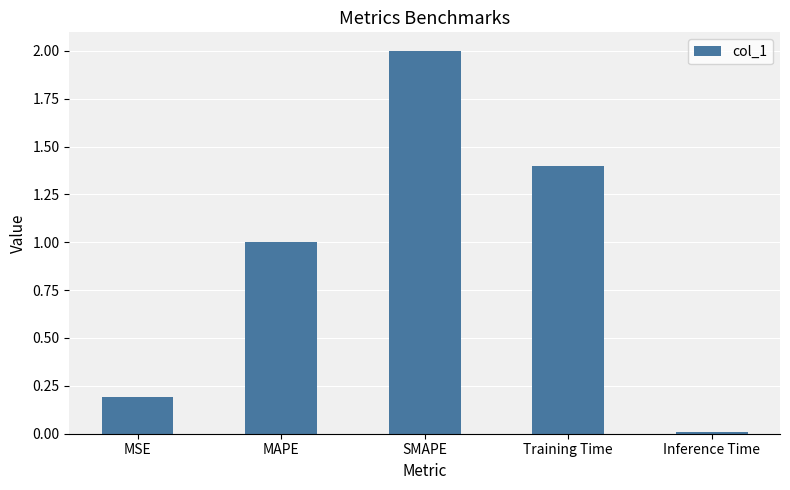

Are the bars grouped side by side (vs. stacked)?

No